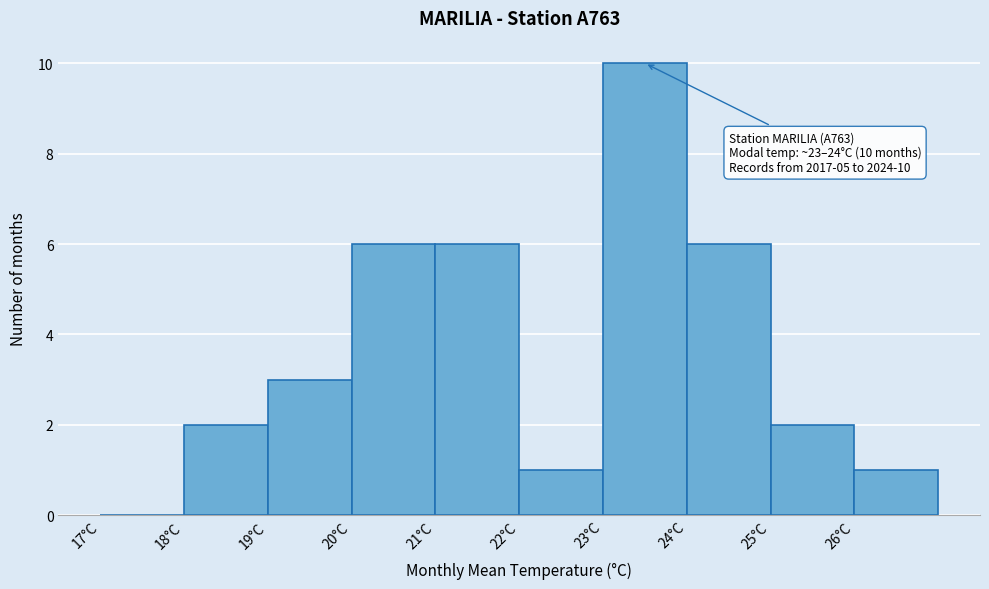

Which range on the x-axis has the tallest bar?

23 to 24